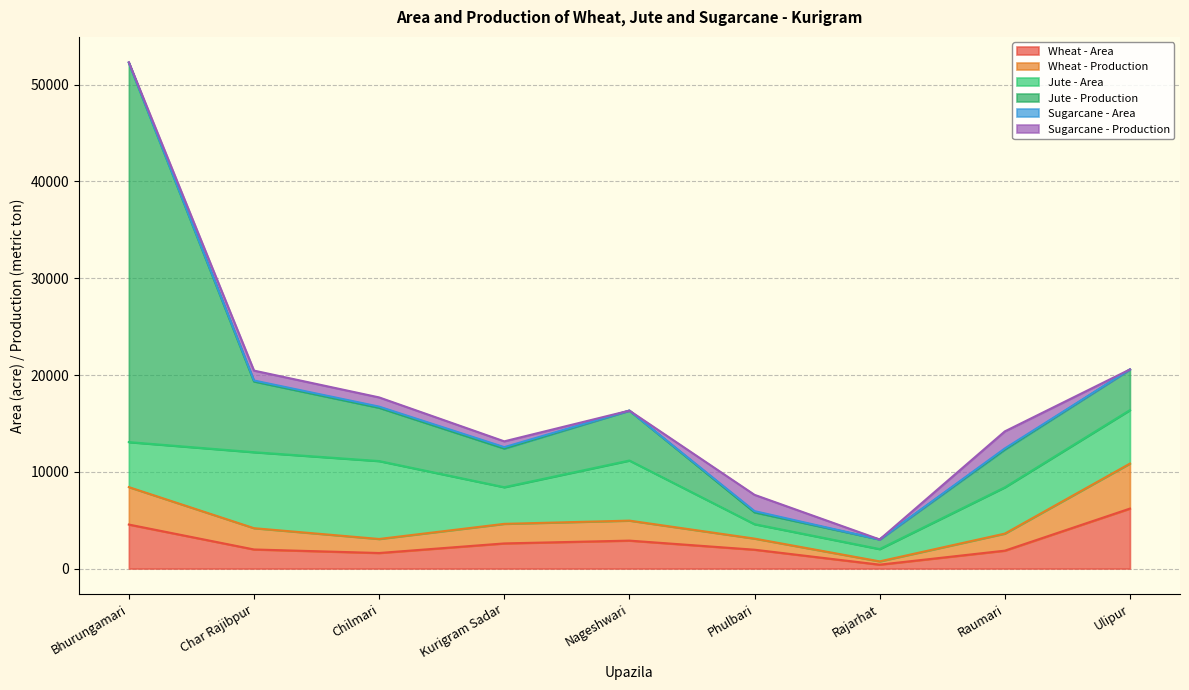

The Sugarcane - Production series shows 51 at Bhurungamari. True or false?

True